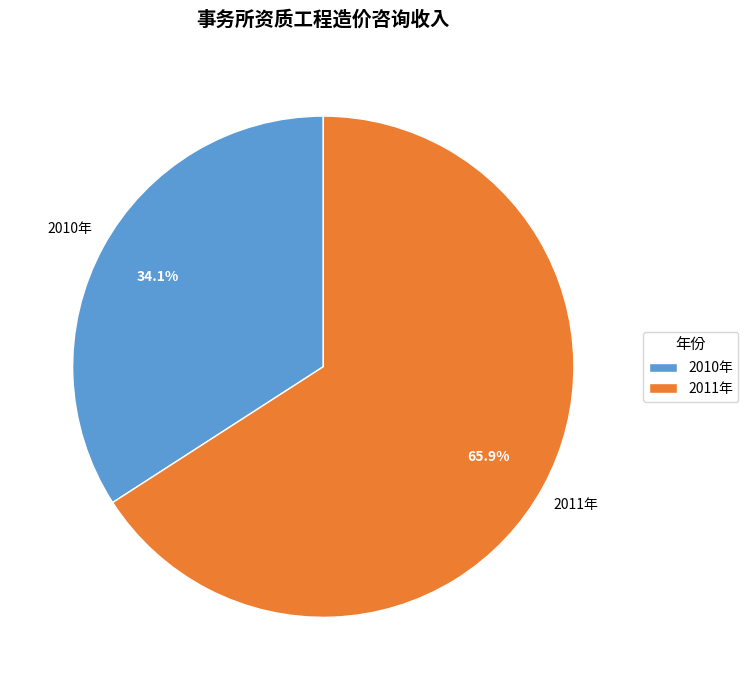

Does 2010年 account for over 50% of the chart?

No